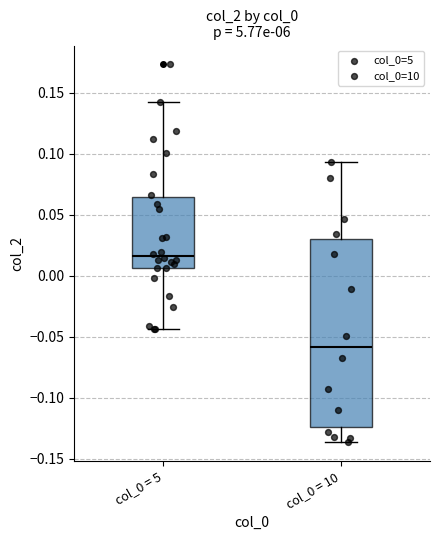

Which box has the highest median line?

col_0 = 5